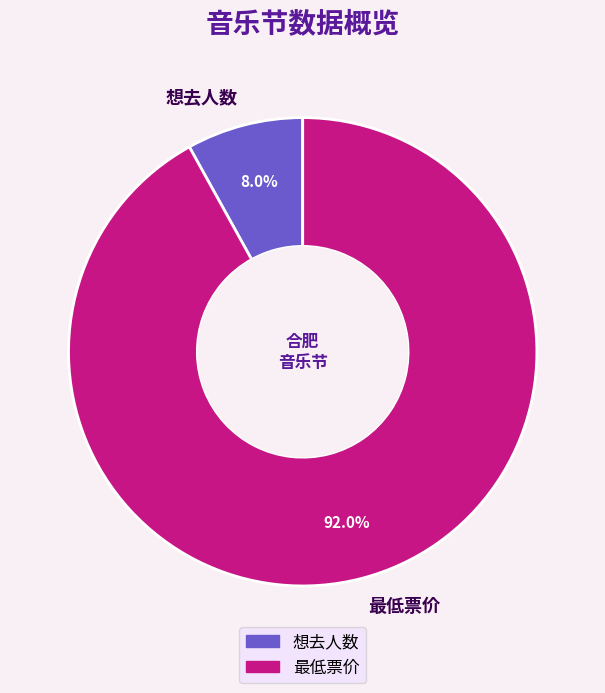

Is the sum of 想去人数 and 最低票价 greater than half?

Yes